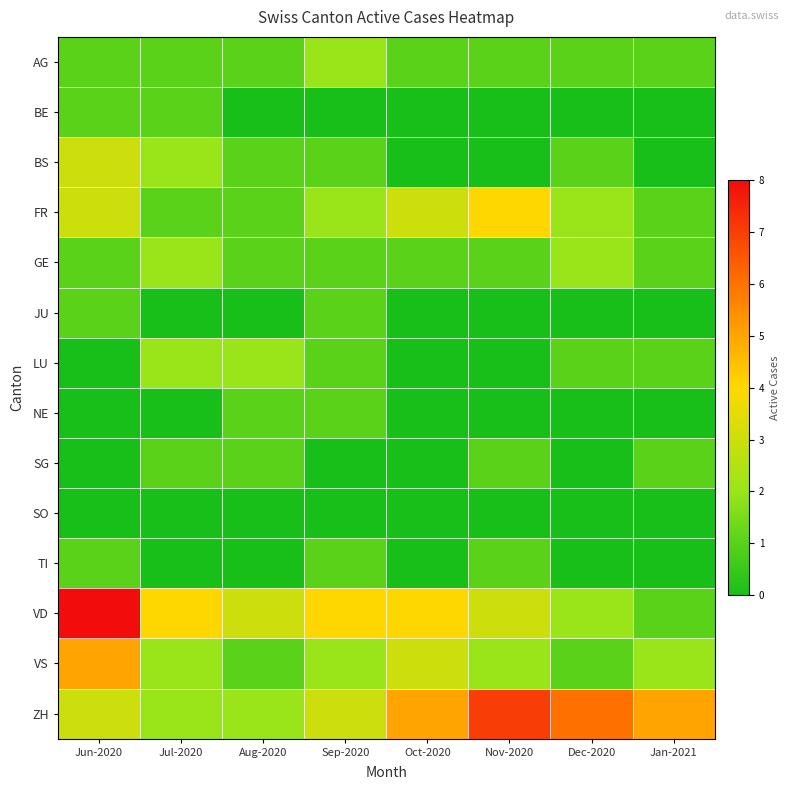

At which category does the chart reach its peak across all series?

Jun-2020